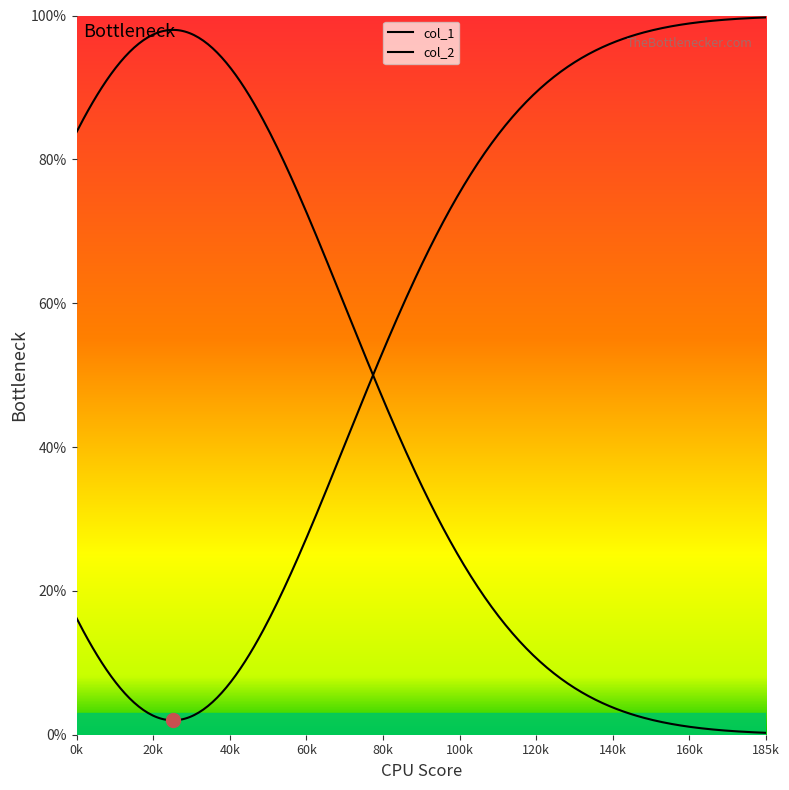

True or false: col_1 has a value of 1.0 at 25.

True